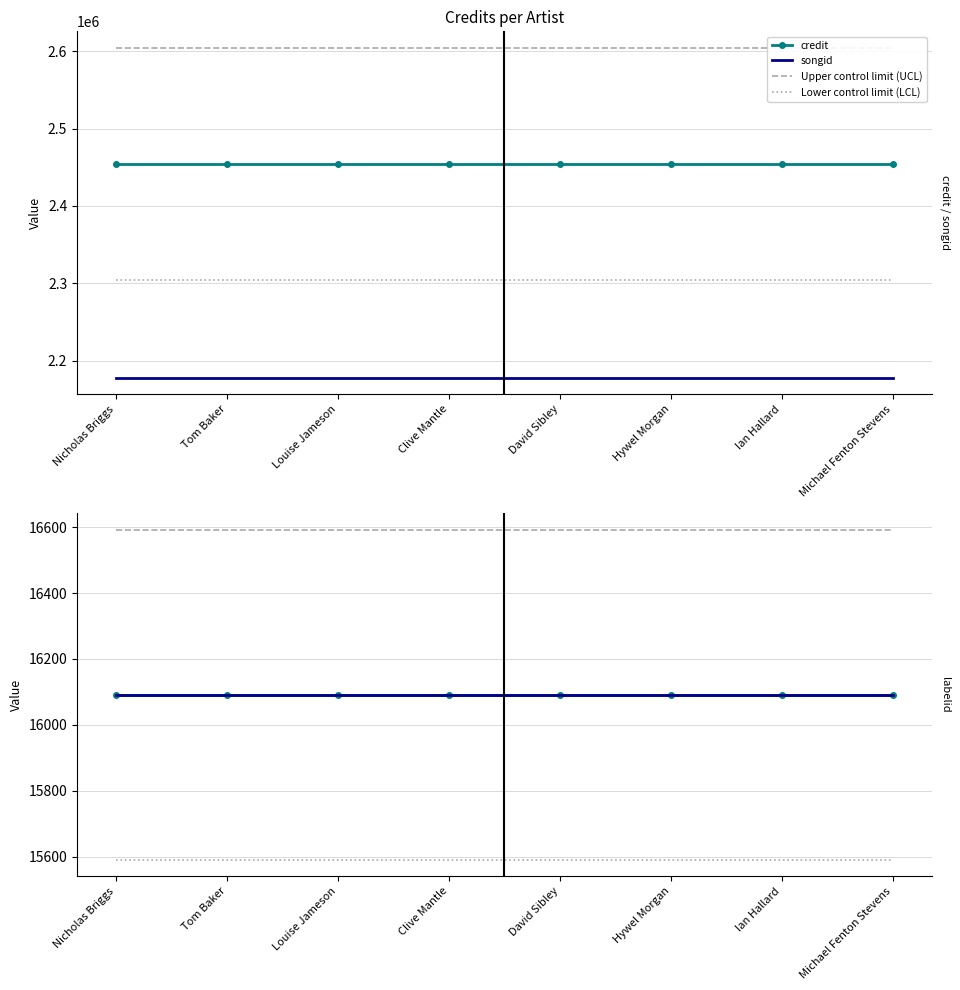

Which series changed the most between Nicholas Briggs and Michael Fenton Stevens?

credit